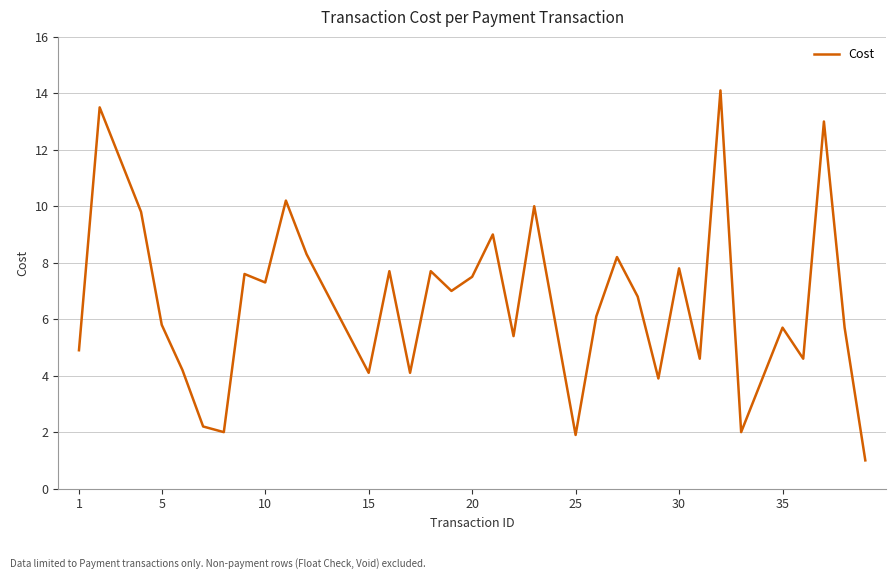

What is the maximum value shown in the chart?

14.1